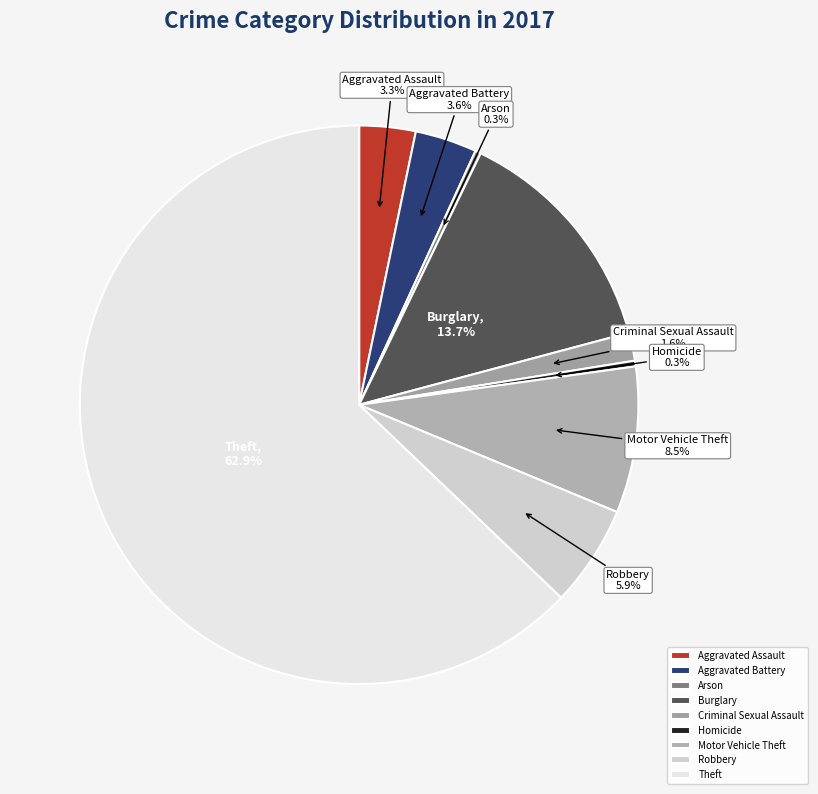

Between Burglary and Homicide, which is larger?

Burglary